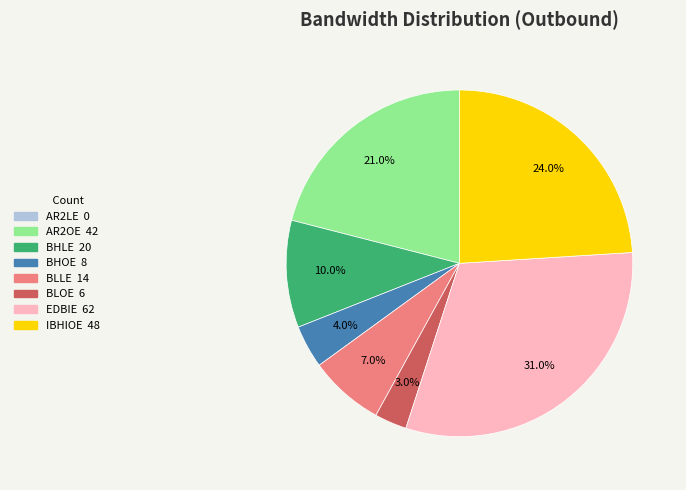

What percentage is the AR2OE slice, to the nearest percent?

21%